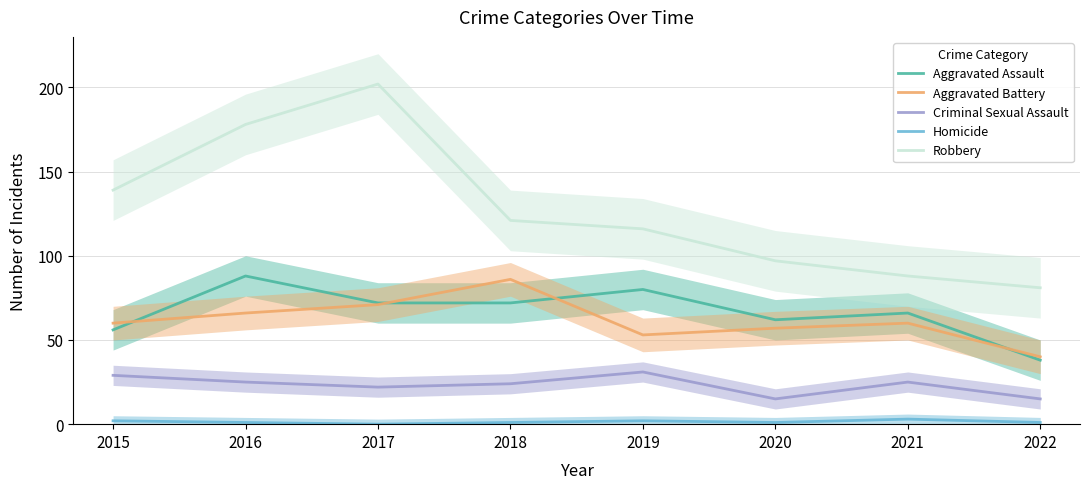

Reading left to right, transcribe all the data shown in this chart.

Aggravated Assault: 2015=56	2016=88	2017=72	2018=72	2019=80	2020=62	2021=66	2022=38
Aggravated Battery: 2015=60	2016=66	2017=71	2018=86	2019=53	2020=57	2021=60	2022=40
Criminal Sexual Assault: 2015=29	2016=25	2017=22	2018=24	2019=31	2020=15	2021=25	2022=15
Homicide: 2015=2	2016=1	2017=0	2018=1	2019=2	2020=1	2021=3	2022=1
Robbery: 2015=139	2016=178	2017=202	2018=121	2019=116	2020=97	2021=88	2022=81